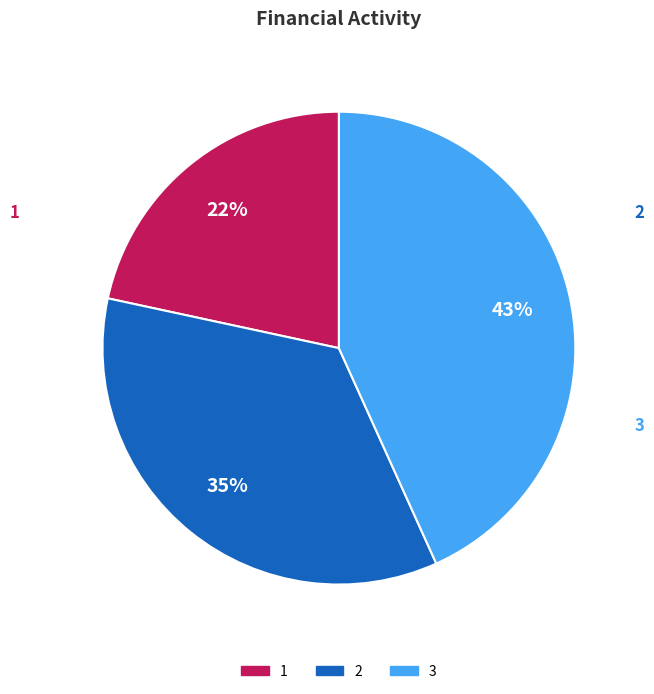

Rank the categories by value from highest to lowest.

3, 2, 1